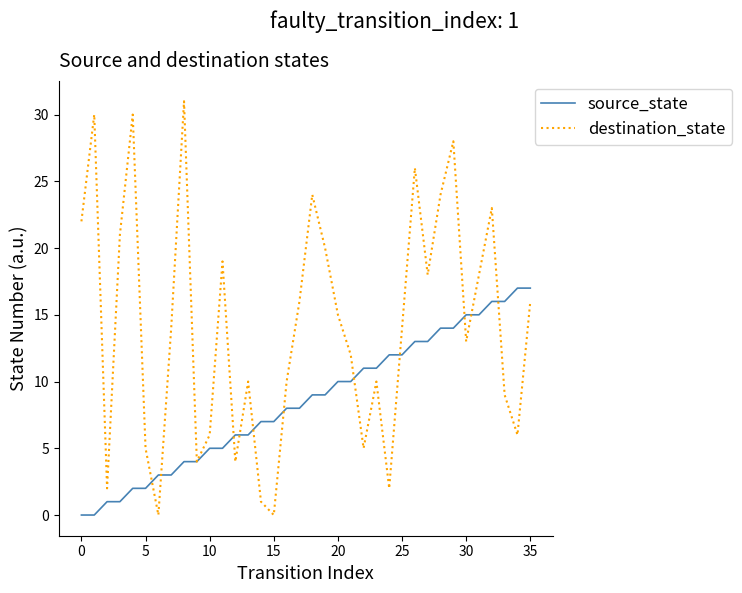

What is the maximum value shown in the chart?

31